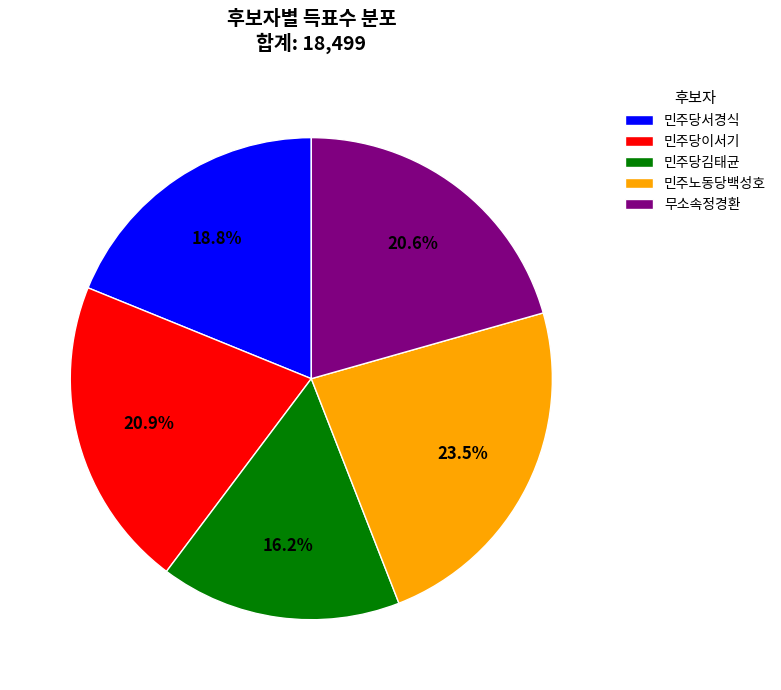

Which category has the biggest portion of the pie?

민주노동당백성호